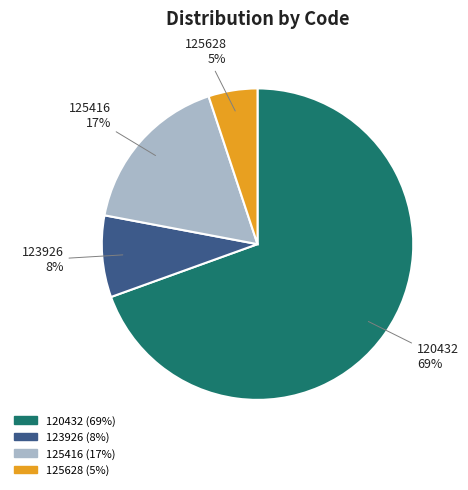

Which category has the smallest portion of the pie?

125628